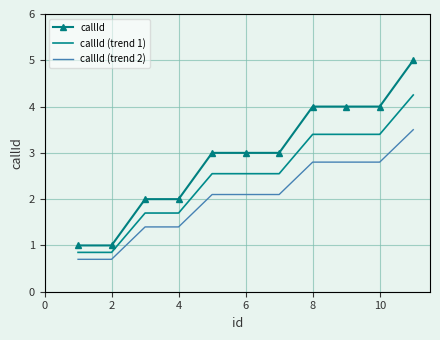

List the series in order of their overall mean, highest first.

callId, callId (trend 1), callId (trend 2)